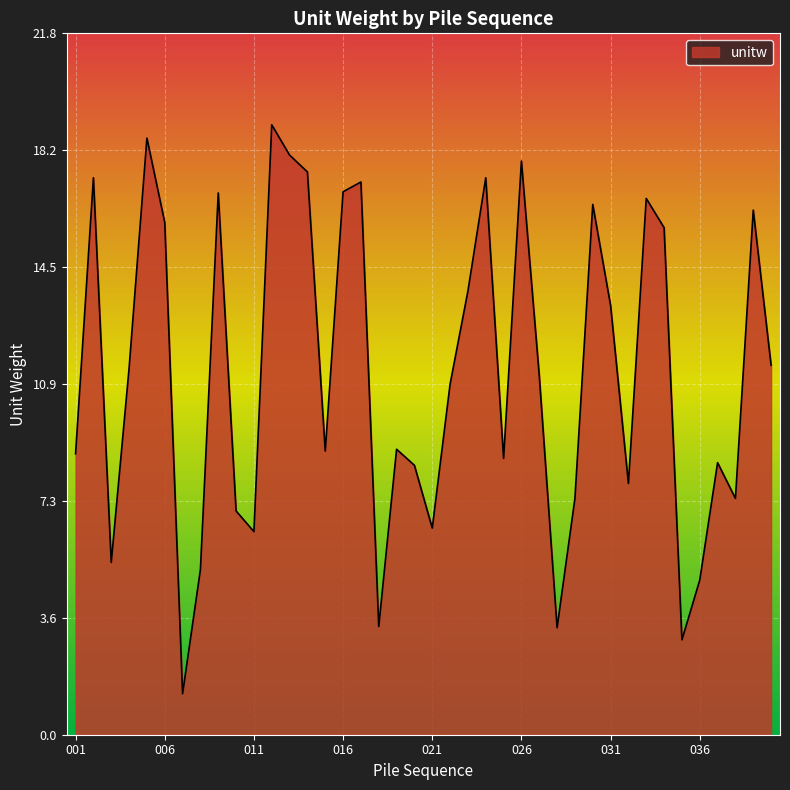

What is the greatest value displayed?

19.0